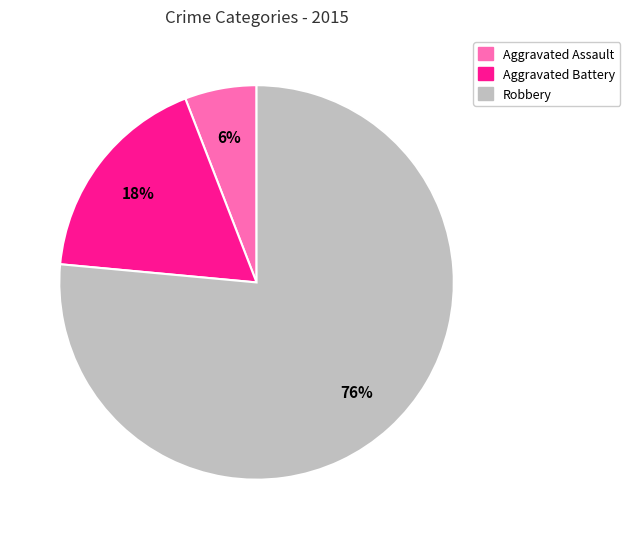

Is Robbery the majority of the pie?

Yes